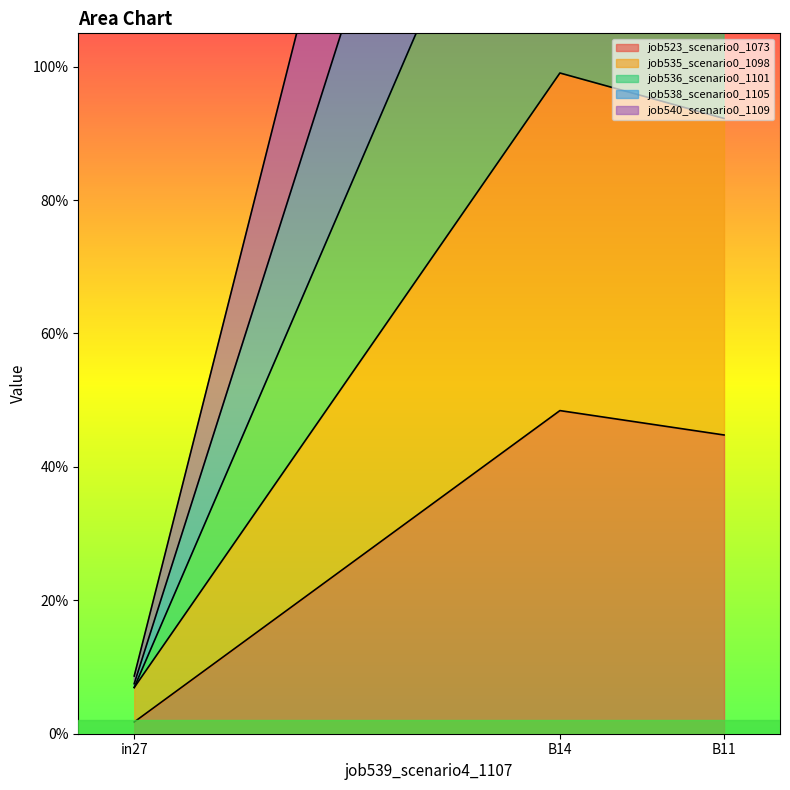

List the labels in order of job535_scenario0_1098 value, smallest first.

in27, B11, B14